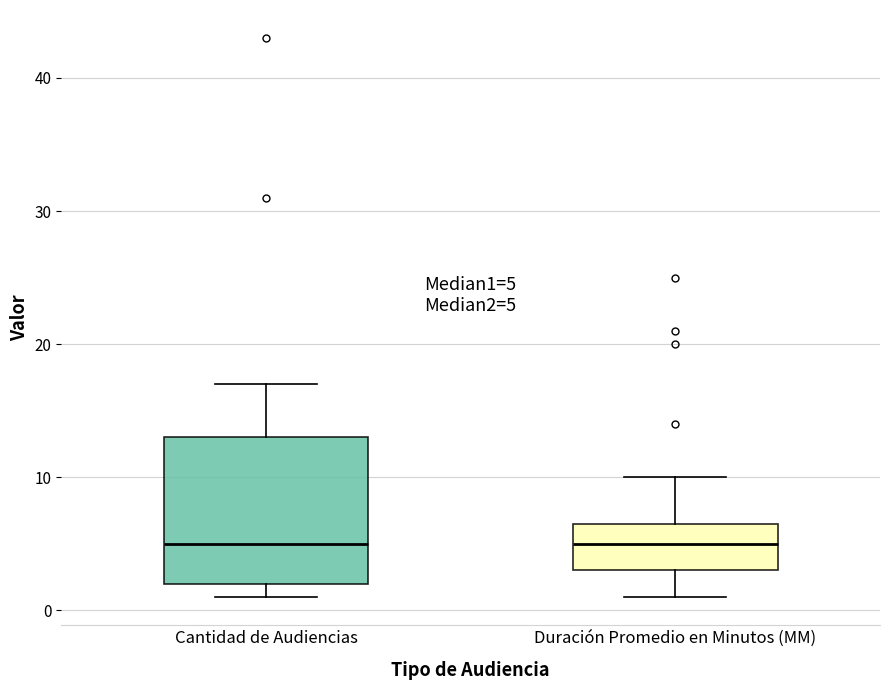

Which box is the tallest, from its lower edge to its upper edge?

Cantidad de Audiencias